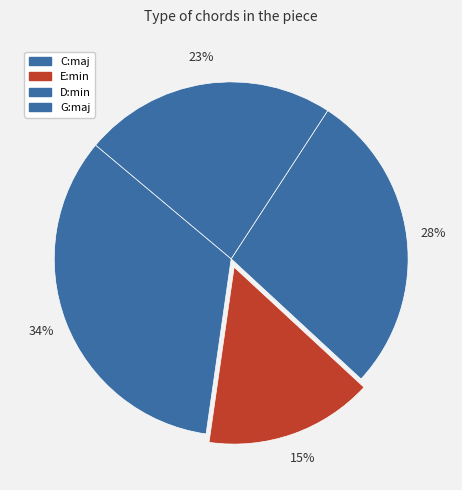

To the nearest percent, what percentage of the pie is G:maj?

23%